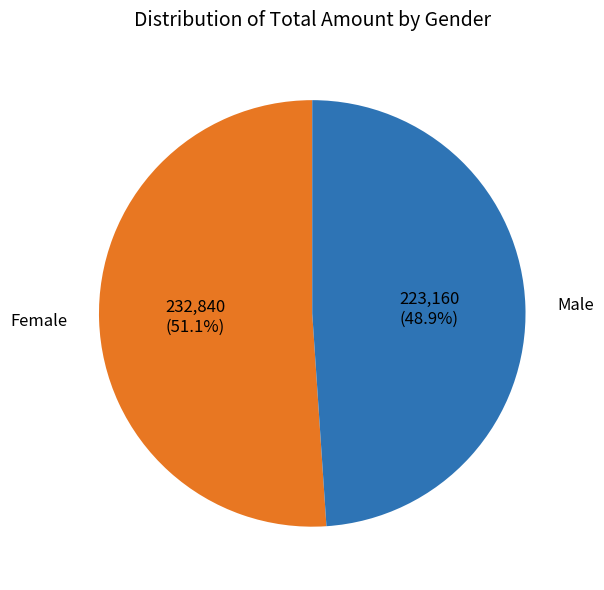

To the nearest percent, what is the difference between the largest and smallest slice percentages?

2%